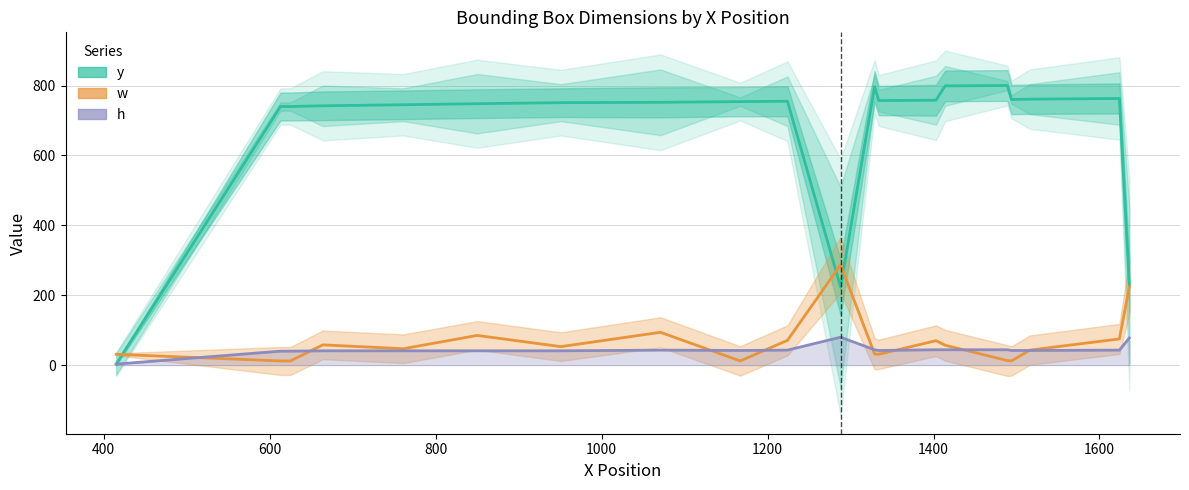

How many lines are shown in the chart?

3